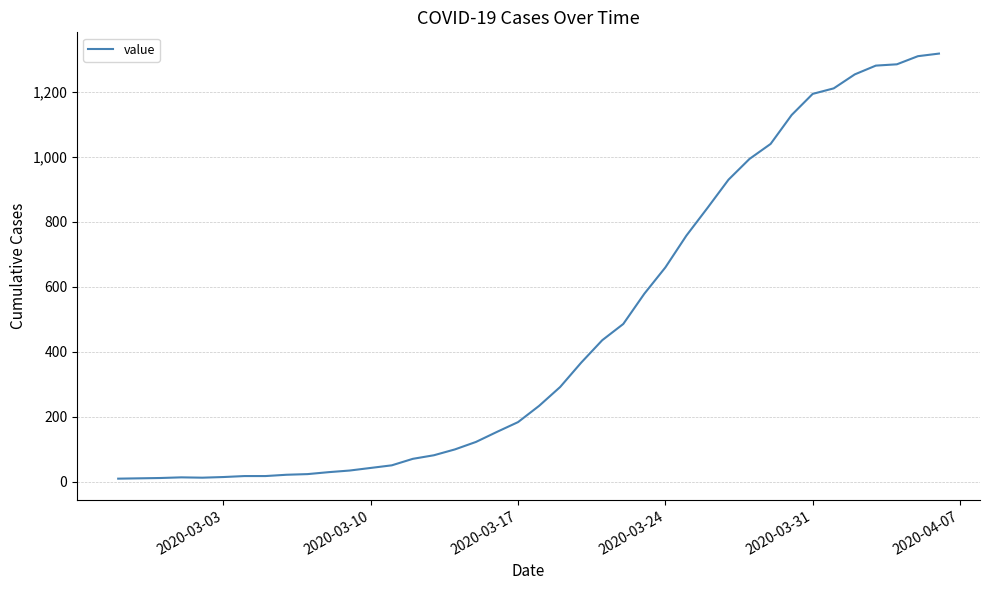

What is the greatest value displayed?

1318